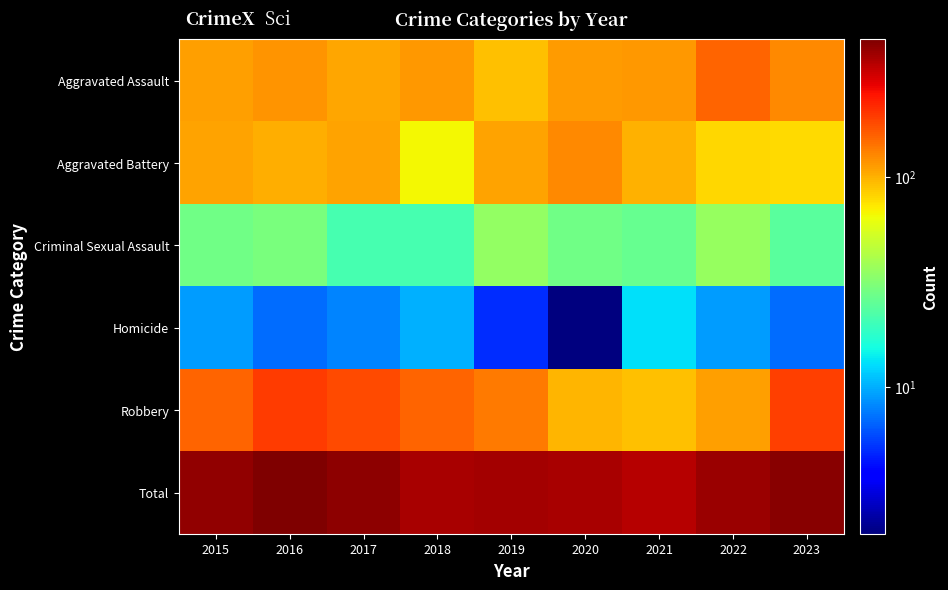

Reading left to right, list all the values displayed in this chart.

Aggravated Assault: 2015=110	2016=118	2017=105	2018=115	2019=92	2020=113	2021=115	2022=154	2023=125
Aggravated Battery: 2015=108	2016=102	2017=108	2018=67	2019=108	2020=125	2021=100	2022=81	2023=79
Criminal Sexual Assault: 2015=28	2016=30	2017=21	2018=21	2019=35	2020=28	2021=26	2022=36	2023=24
Homicide: 2015=9	2016=7	2017=8	2018=10	2019=5	2020=2	2021=13	2022=9	2023=7
Robbery: 2015=154	2016=194	2017=178	2018=155	2019=135	2020=97	2021=91	2022=111	2023=193
Total: 2015=409	2016=451	2017=420	2018=368	2019=375	2020=365	2021=345	2022=391	2023=428